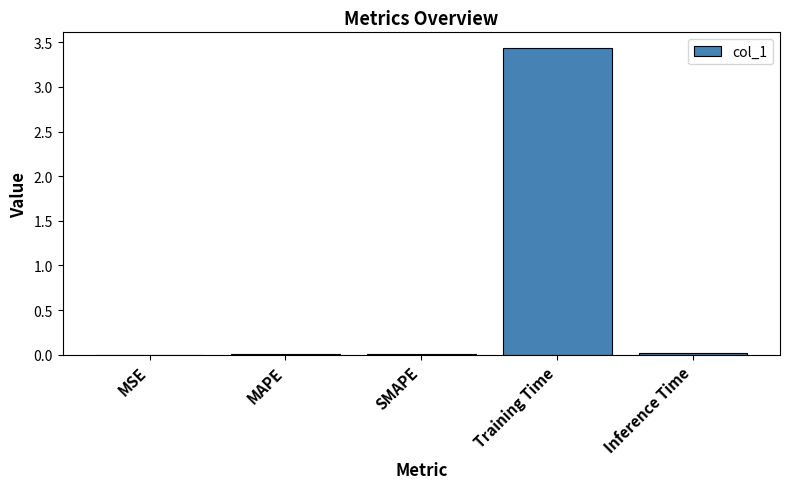

Which has a higher value, MAPE or Training Time?

Training Time